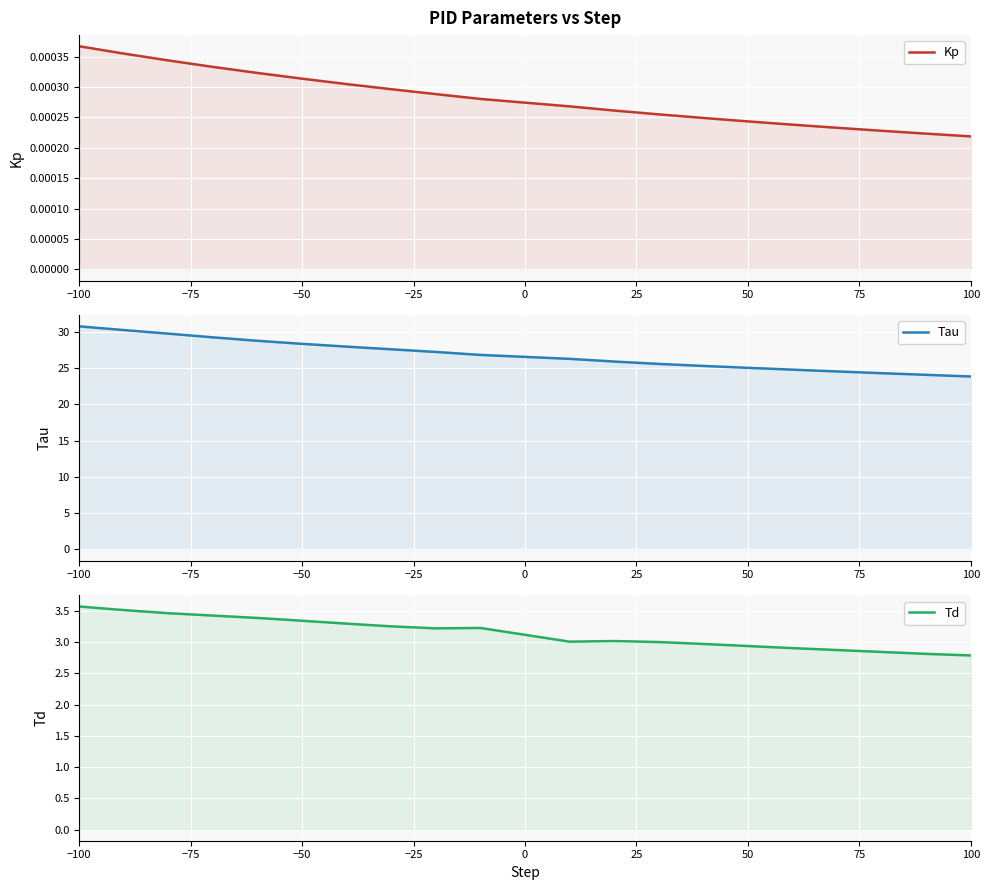

How many lines are shown in the chart?

3